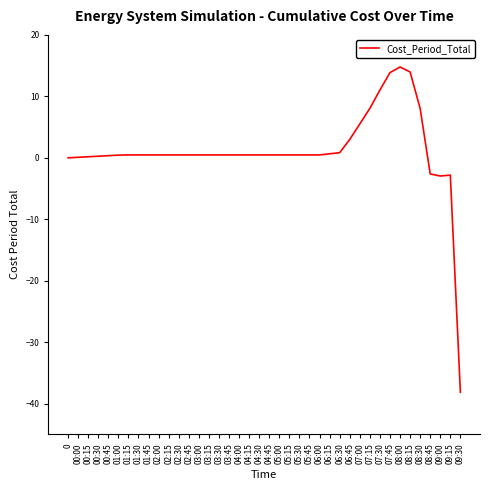

At which category does the chart reach its minimum across all series?

09:30